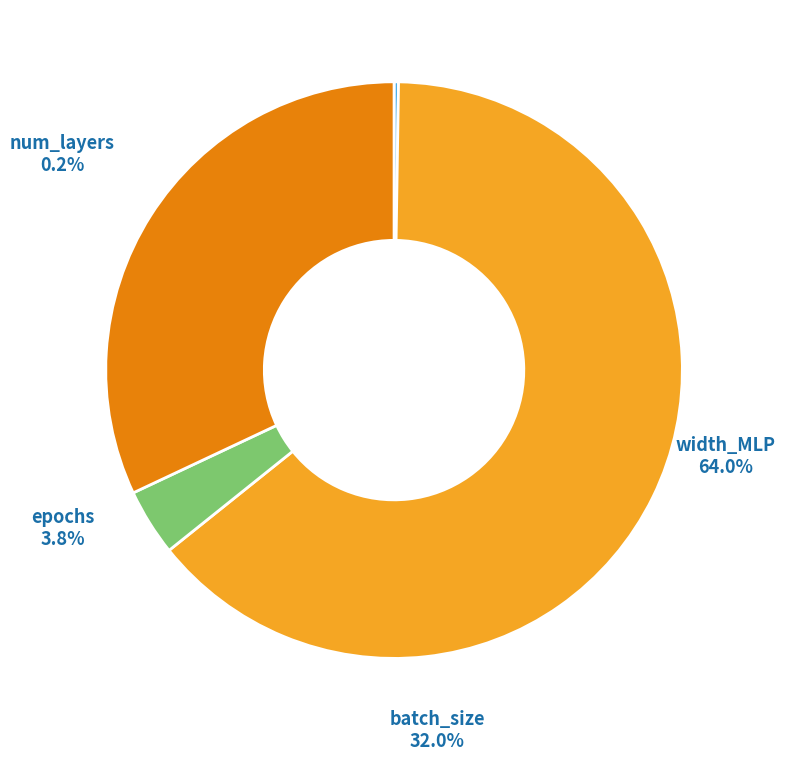

To the nearest percent, what is the difference between the width_MLP and batch_size slice percentages?

32%